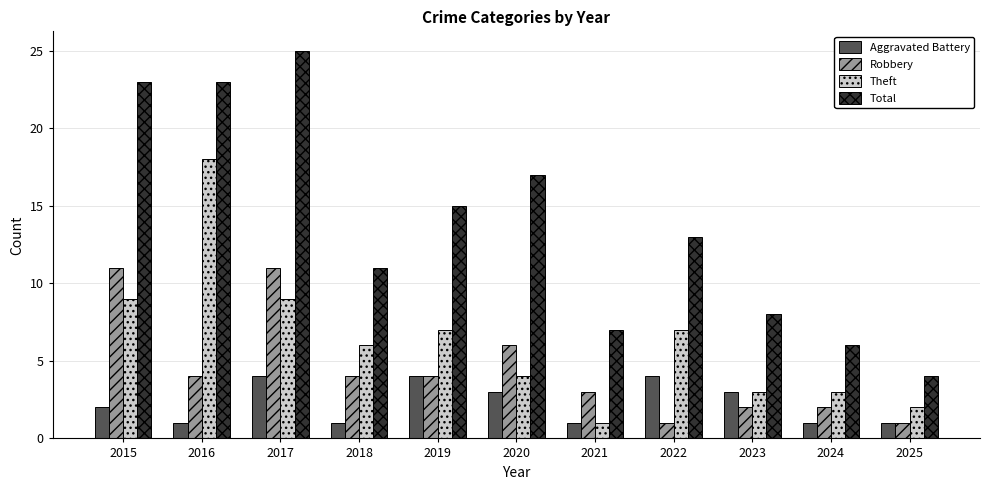

Reading right to left, transcribe all the data shown in this chart.

Aggravated Battery: 1	1	3	4	1	3	4	1	4	1	2
Robbery: 1	2	2	1	3	6	4	4	11	4	11
Theft: 2	3	3	7	1	4	7	6	9	18	9
Total: 4	6	8	13	7	17	15	11	25	23	23